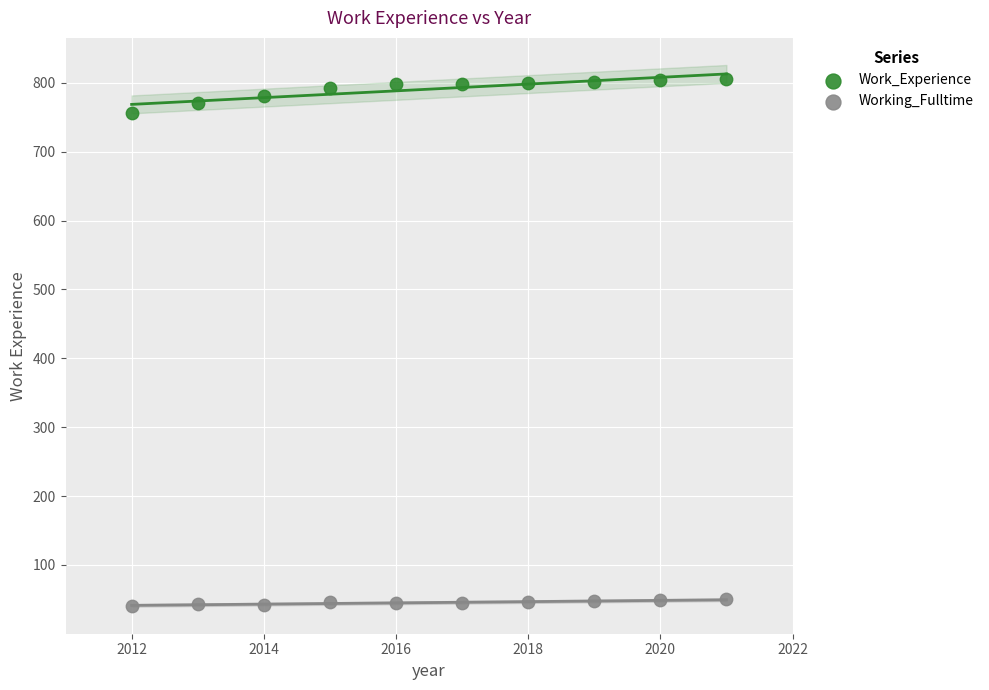

What are all the series names shown in the legend?

Work_Experience, Working_Fulltime